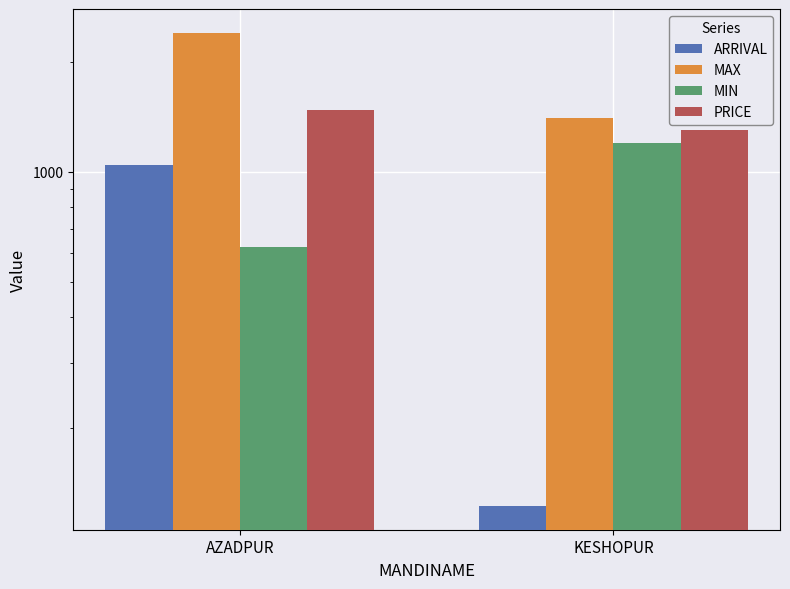

What is the total value across all series at KESHOPUR?

4022.2